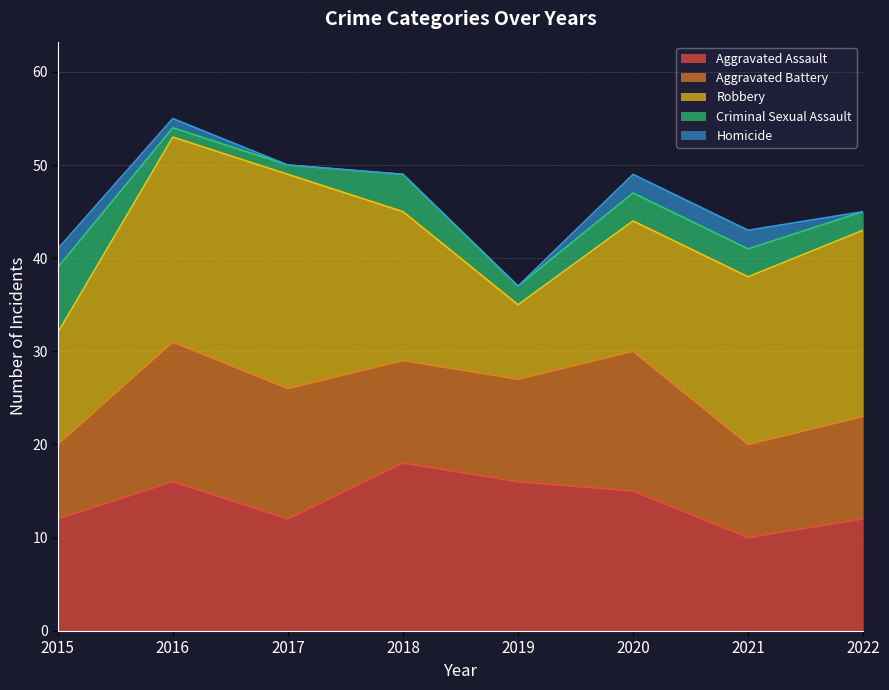

True or false: Homicide and Aggravated Battery intersect in this chart.

False